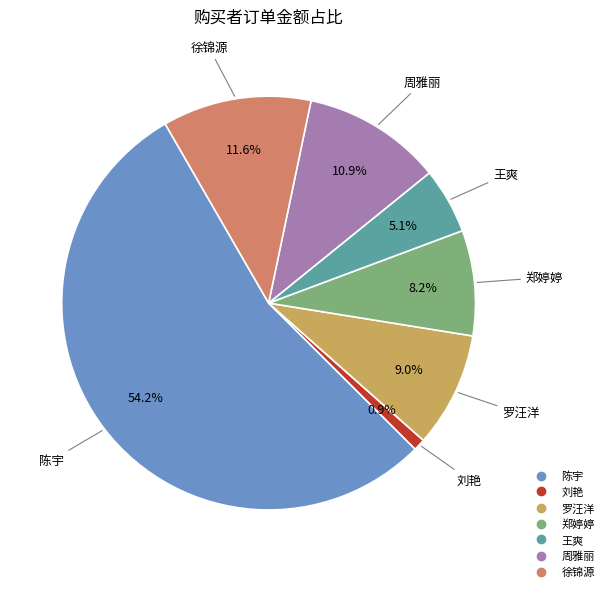

To the nearest percent, what is the difference between the 徐锦源 and 刘艳 slice percentages?

11%